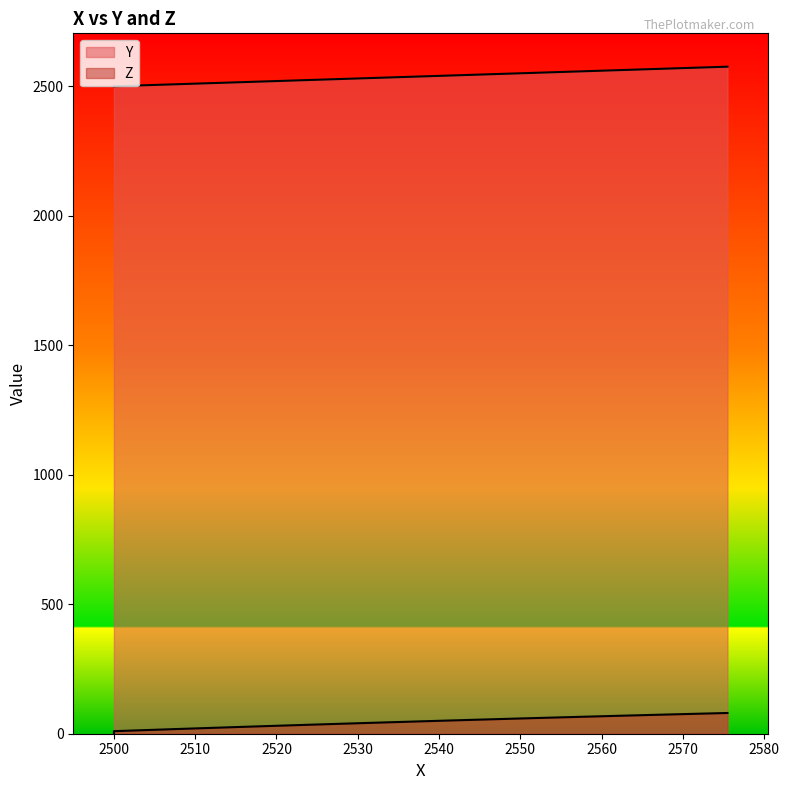

Reading right to left, what are all the values shown in this chart?

Y: 2575.5	2571.1	2566.6	2562.2	2557.7	2553.3	2548.9	2544.4	2540.0	2535.5	2531.1	2526.6	2522.2	2517.8	2513.3	2508.9	2504.4	2500.0	2500.0	2500.0
Z: 80.1	76.5	72.9	69.3	65.5	61.7	57.8	53.9	49.8	45.7	41.5	37.2	32.9	28.4	23.9	19.3	14.6	9.8	5.0	0.0